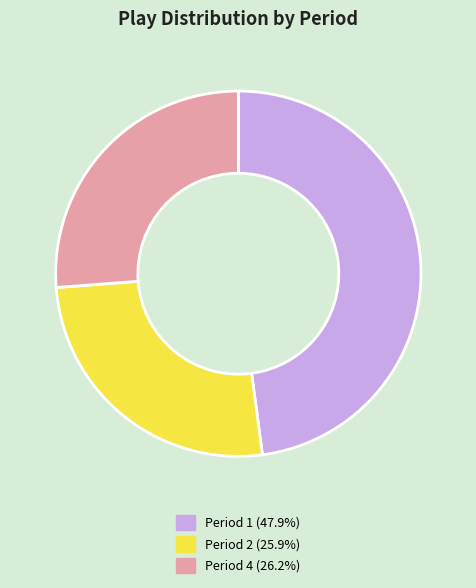

Does any single category account for the majority?

No